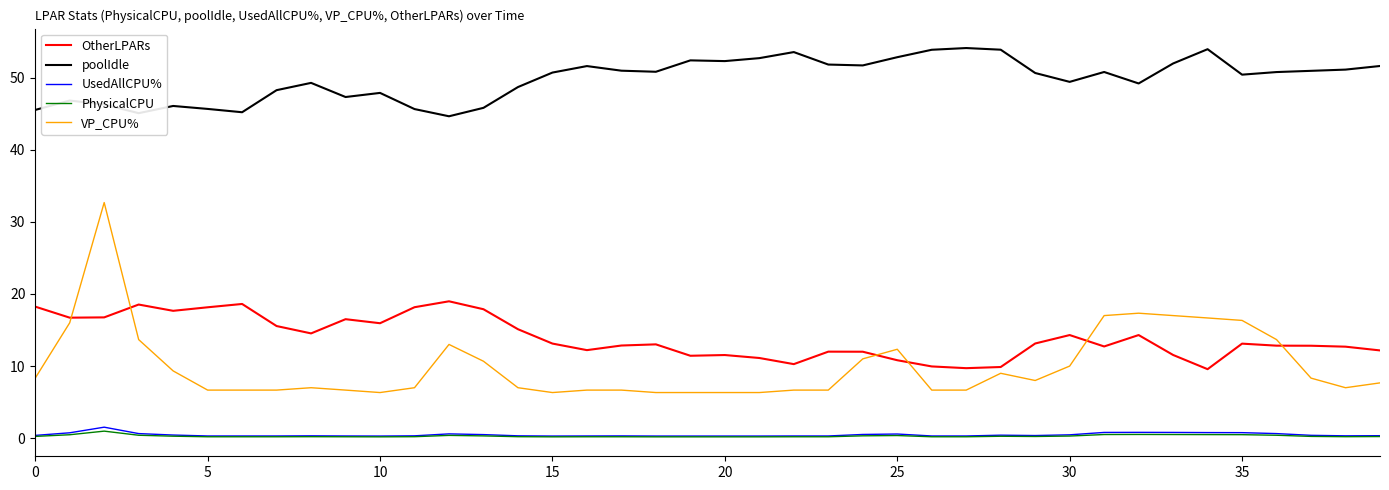

Which series has the largest range (max minus min)?

VP_CPU%